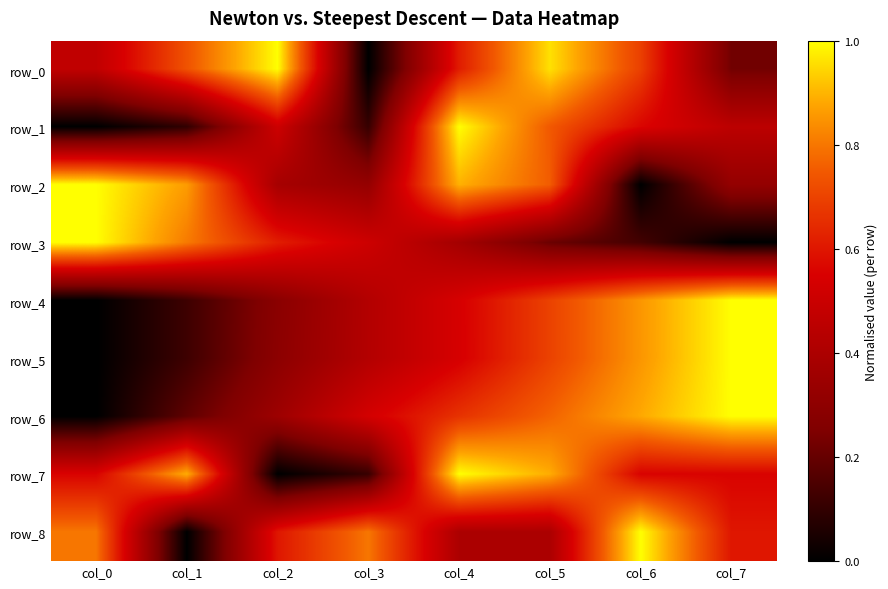

The row_4 series shows 0.9 at col_6. True or false?

True